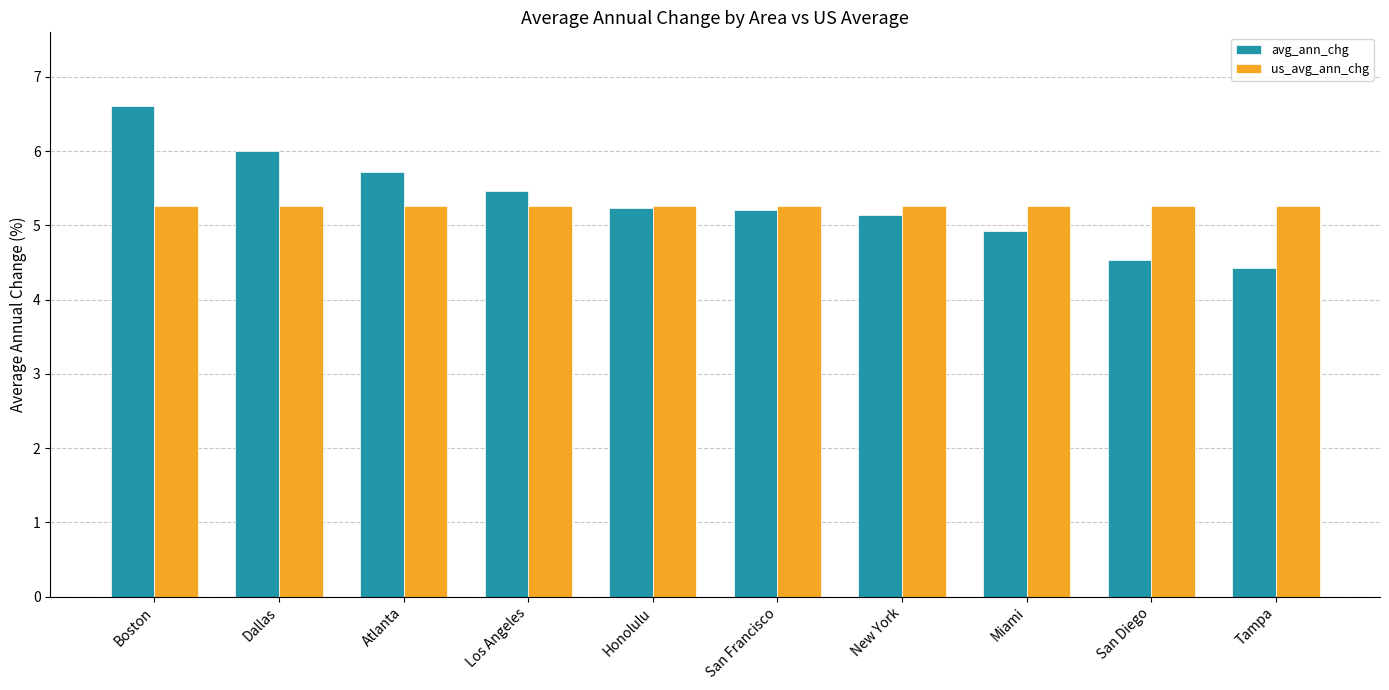

Between Honolulu and San Diego, which series saw the biggest shift?

avg_ann_chg